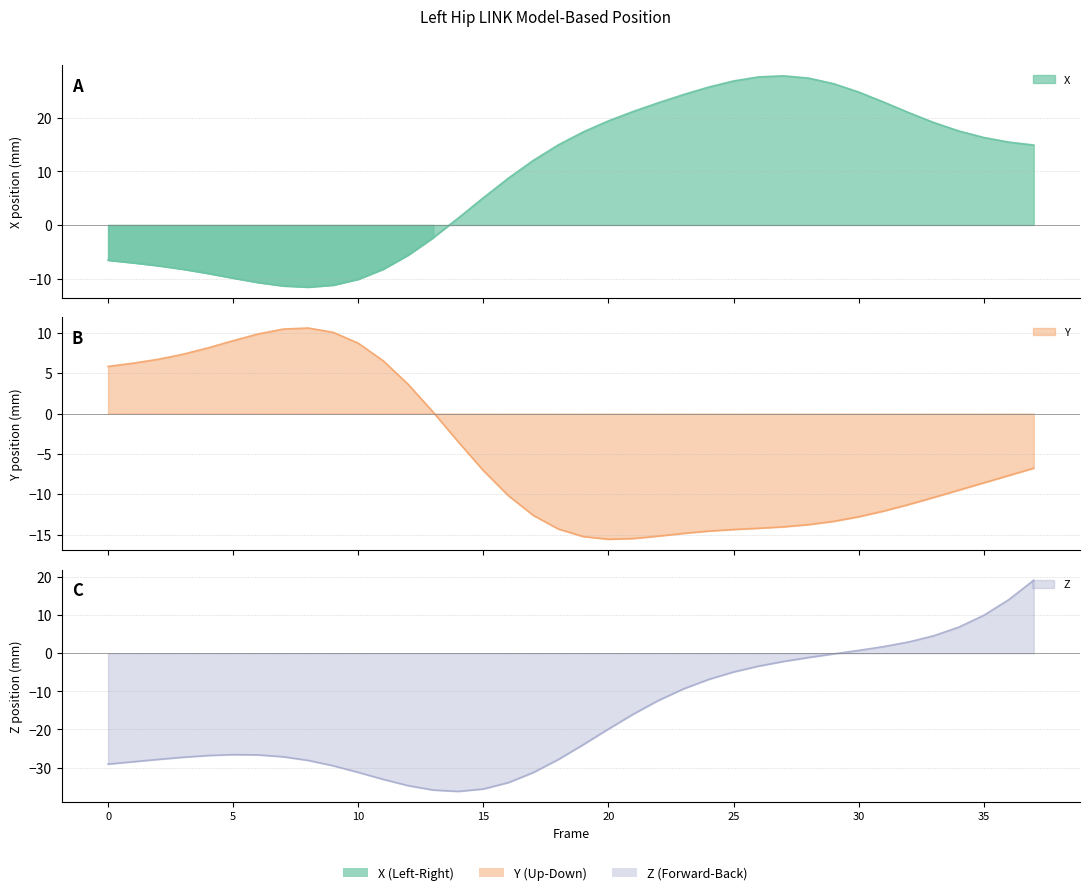

How many values in the X series are below 14?

18